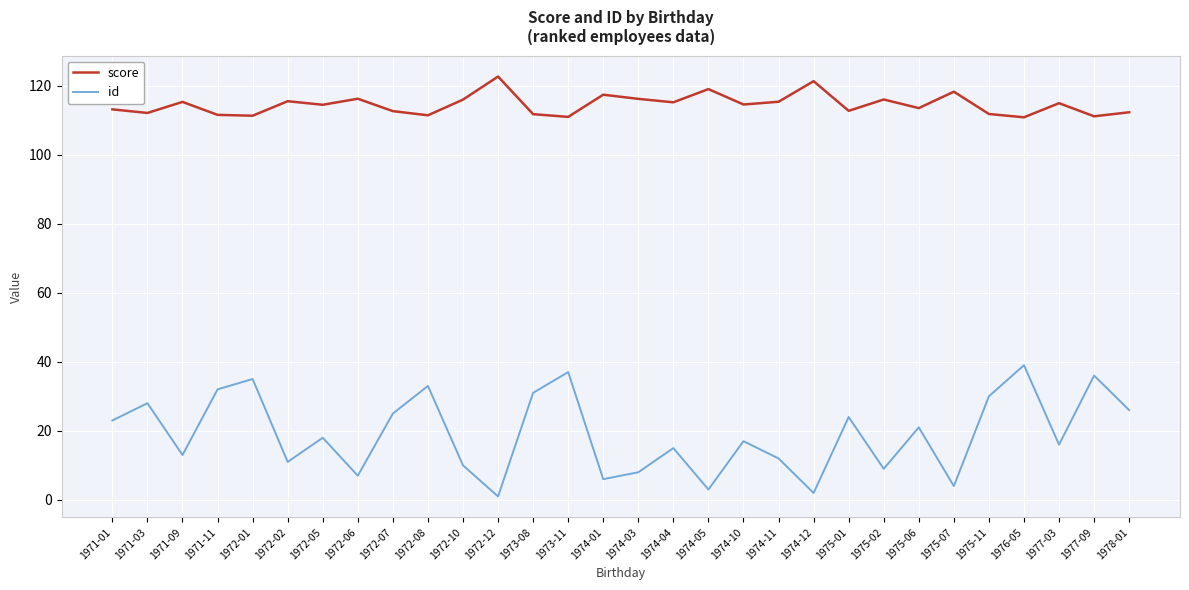

List the series in order of their peak value, lowest first.

id, score